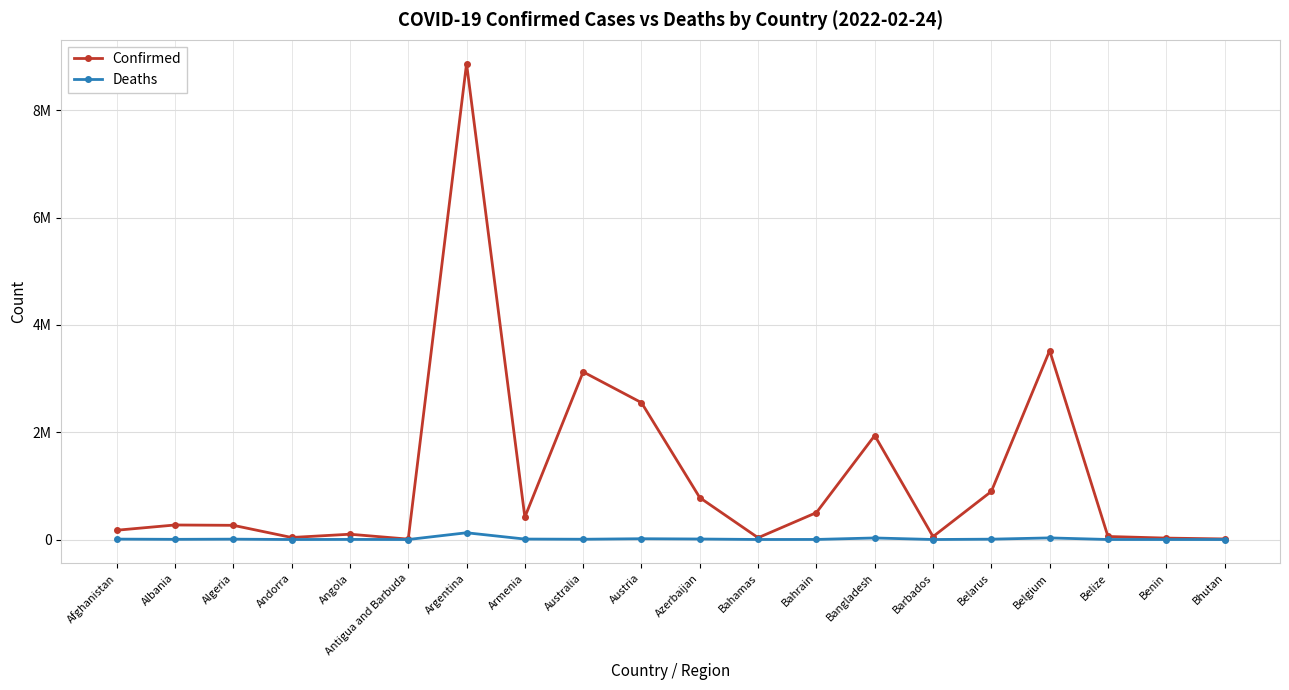

List the series in order of their overall mean, highest first.

Confirmed, Deaths